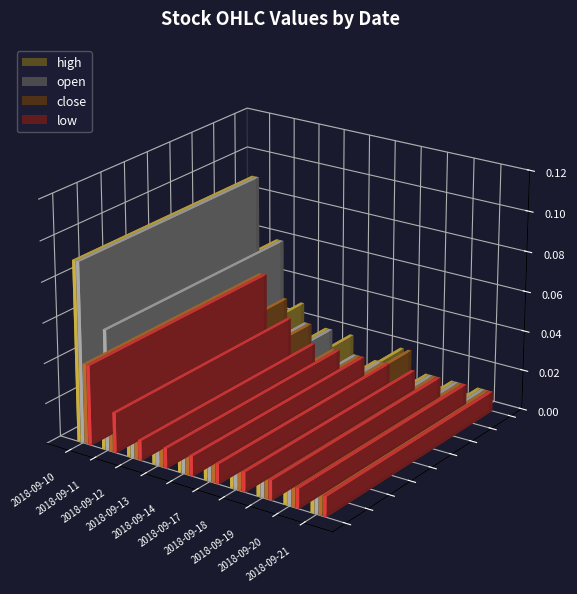

What is the sum of all low values?

0.1